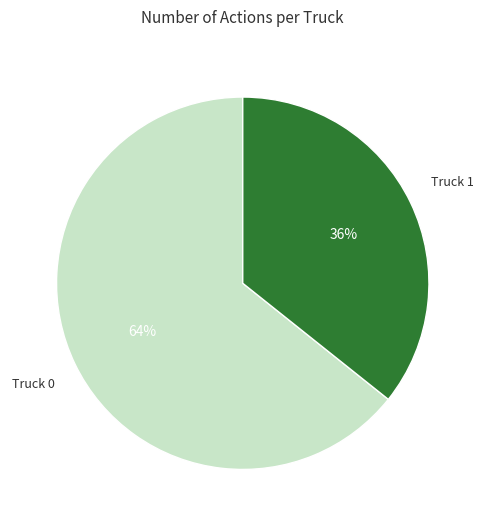

Does any single category account for the majority?

Yes